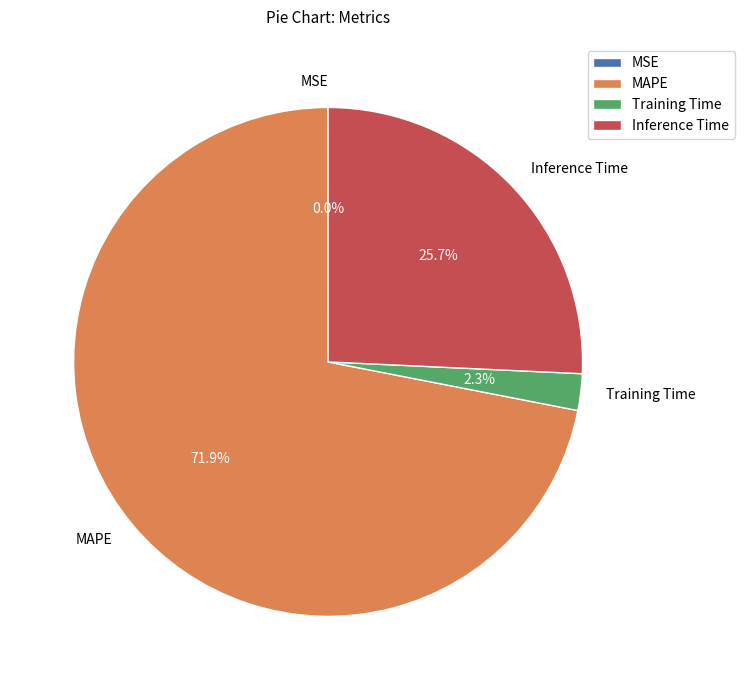

The MAPE slice represents 72% of the pie. True or false?

True